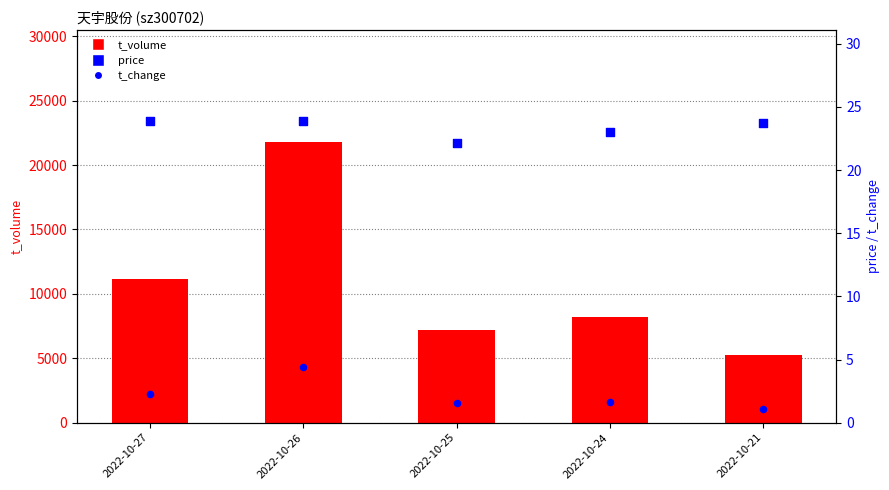

What are all the series names shown in the legend?

t_volume, price, t_change